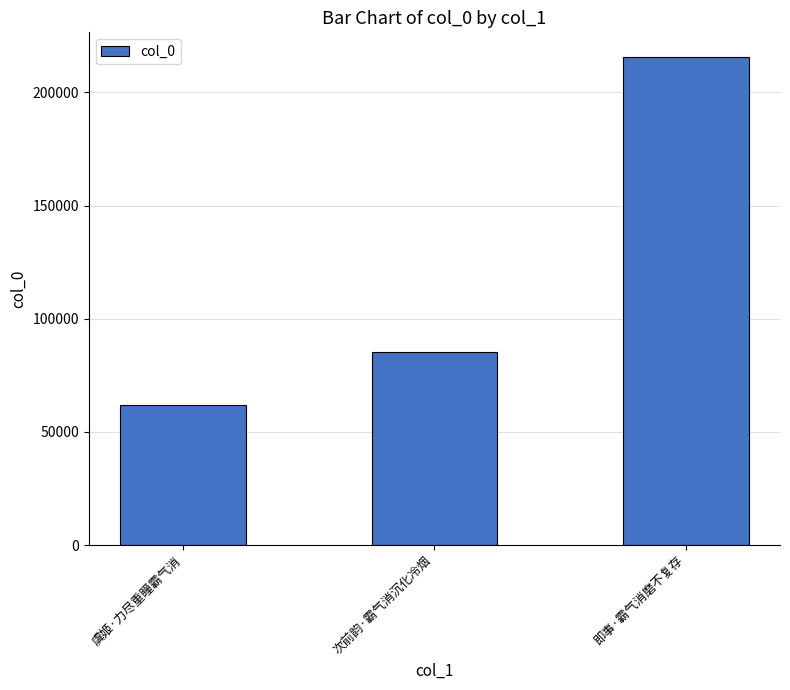

Rank the categories by value from highest to lowest.

即事·霸气消磨不复存, 次前韵·霸气消沉化冷烟, 虞姬·力尽重瞳霸气消